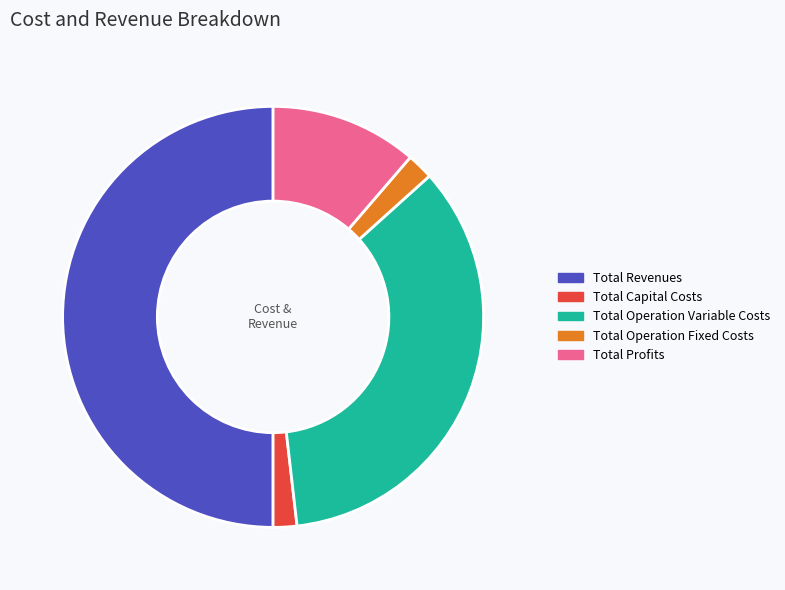

Which has a higher value, Total Operation Variable Costs or Total Operation Fixed Costs?

Total Operation Variable Costs